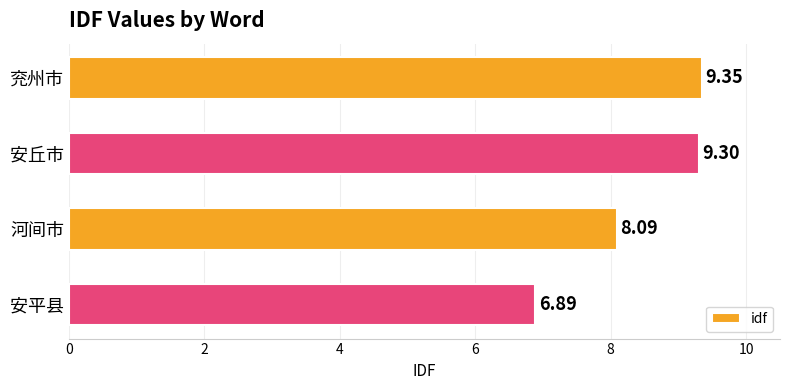

Which category has the lowest value across all series?

安平县